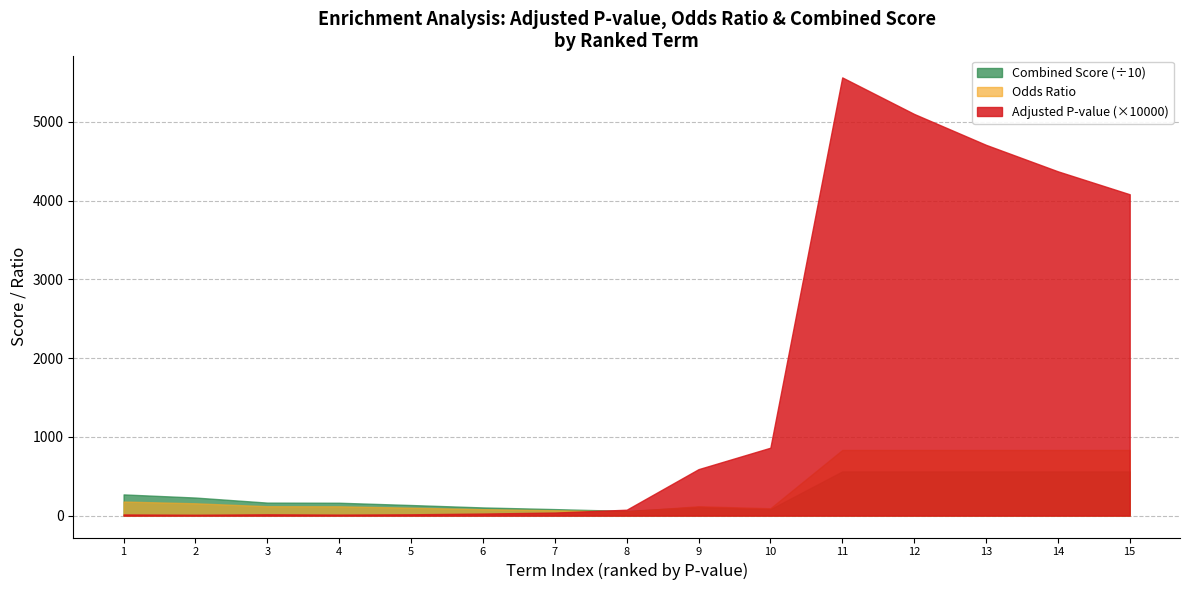

What is the difference between the highest and lowest values at 5?

117.8